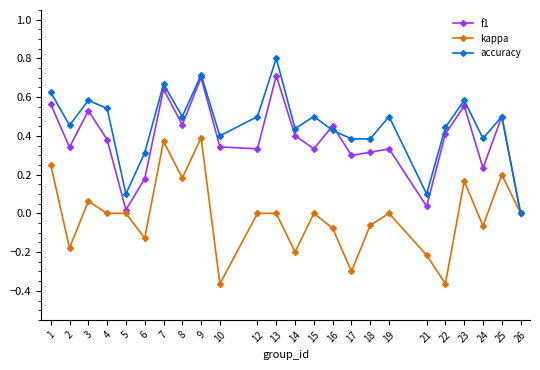

What is the greatest value displayed?

0.8